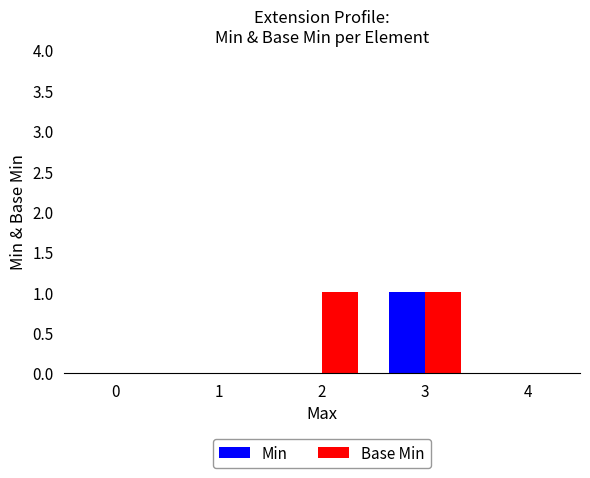

Which series changed the most between 0 and 2?

Base Min